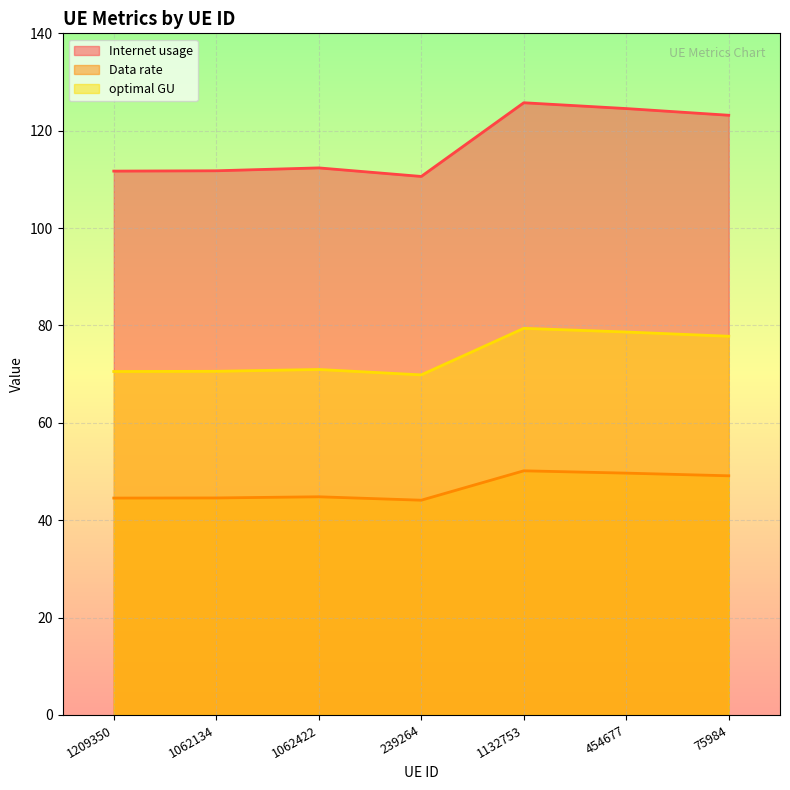

What are all the series names shown in the legend?

Internet usage, Data rate, optimal GU